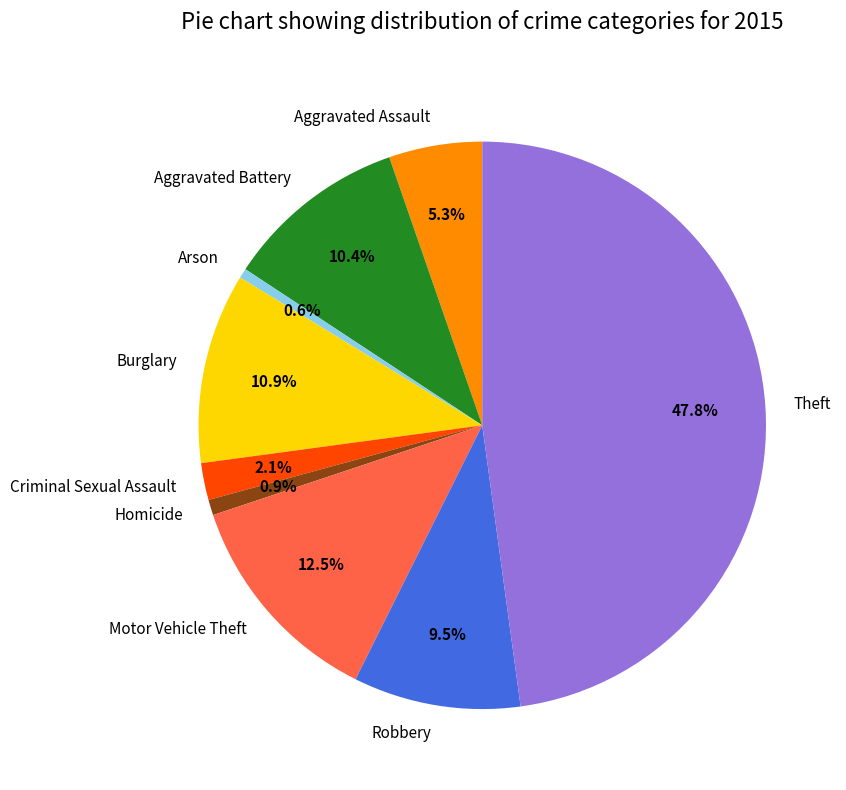

The Theft slice represents 43% of the pie. True or false?

False